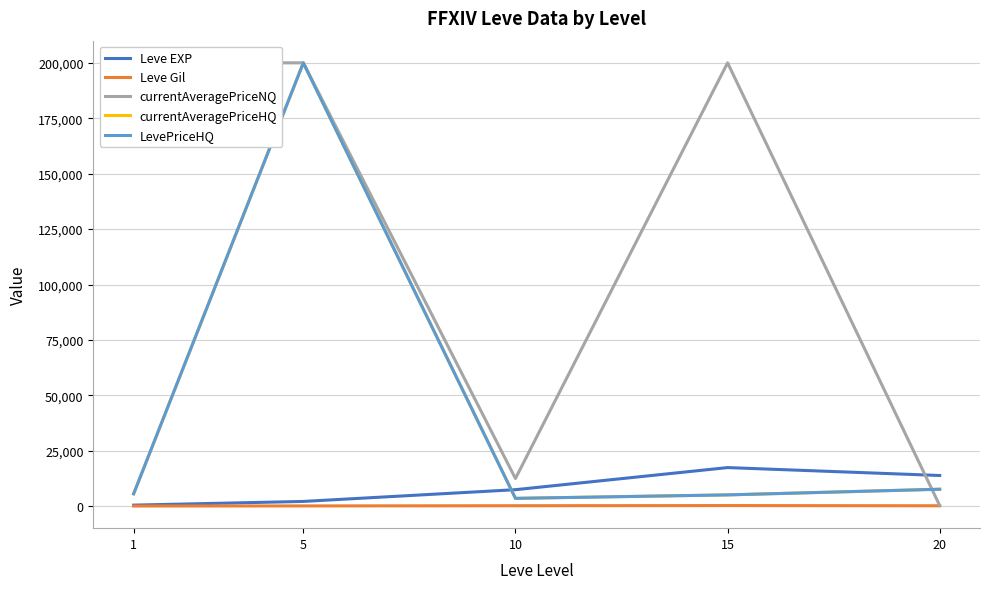

Read the Leve Gil value at 20.

220.8